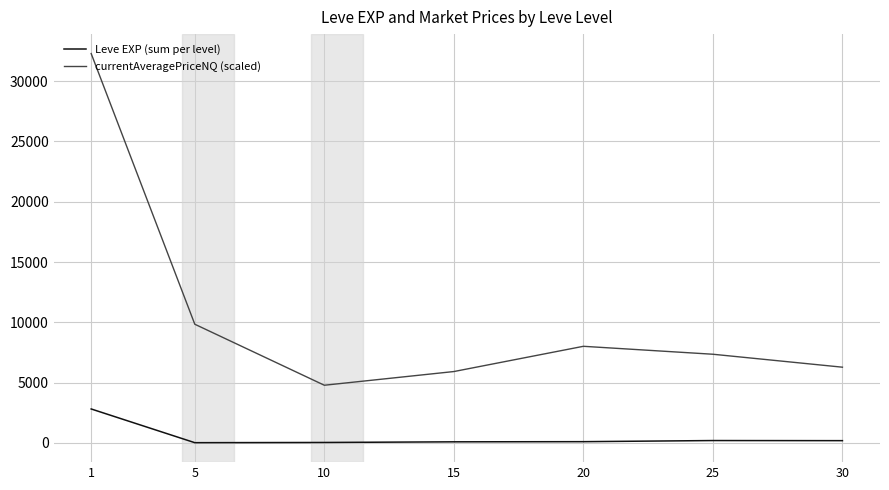

What is the greatest value displayed?

32288.8